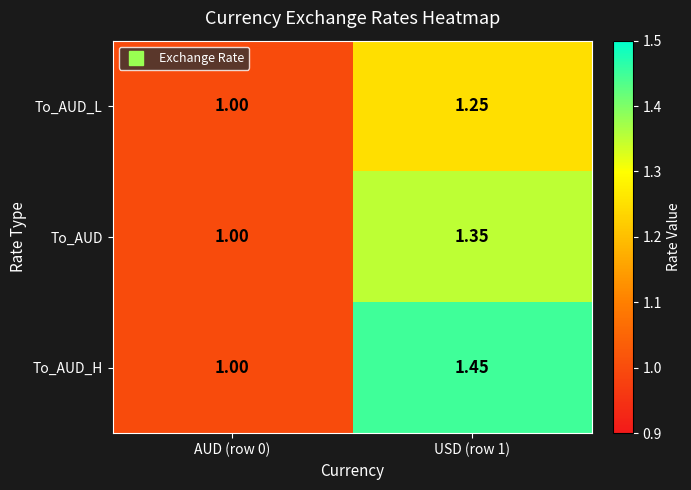

Which category has the lowest value across all series?

AUD (row 0)